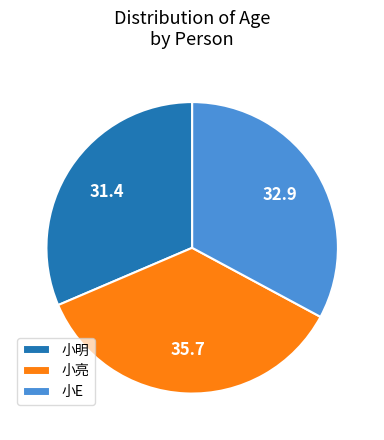

Does 小E account for over 50% of the chart?

No